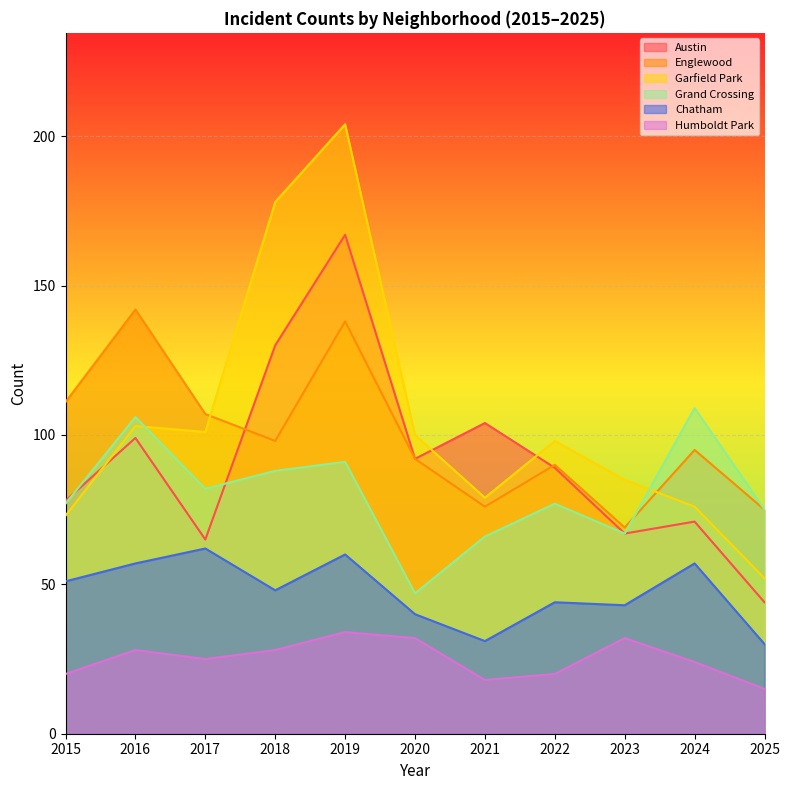

In Grand Crossing, how many points are lower than both neighbors (excluding endpoints)?

3